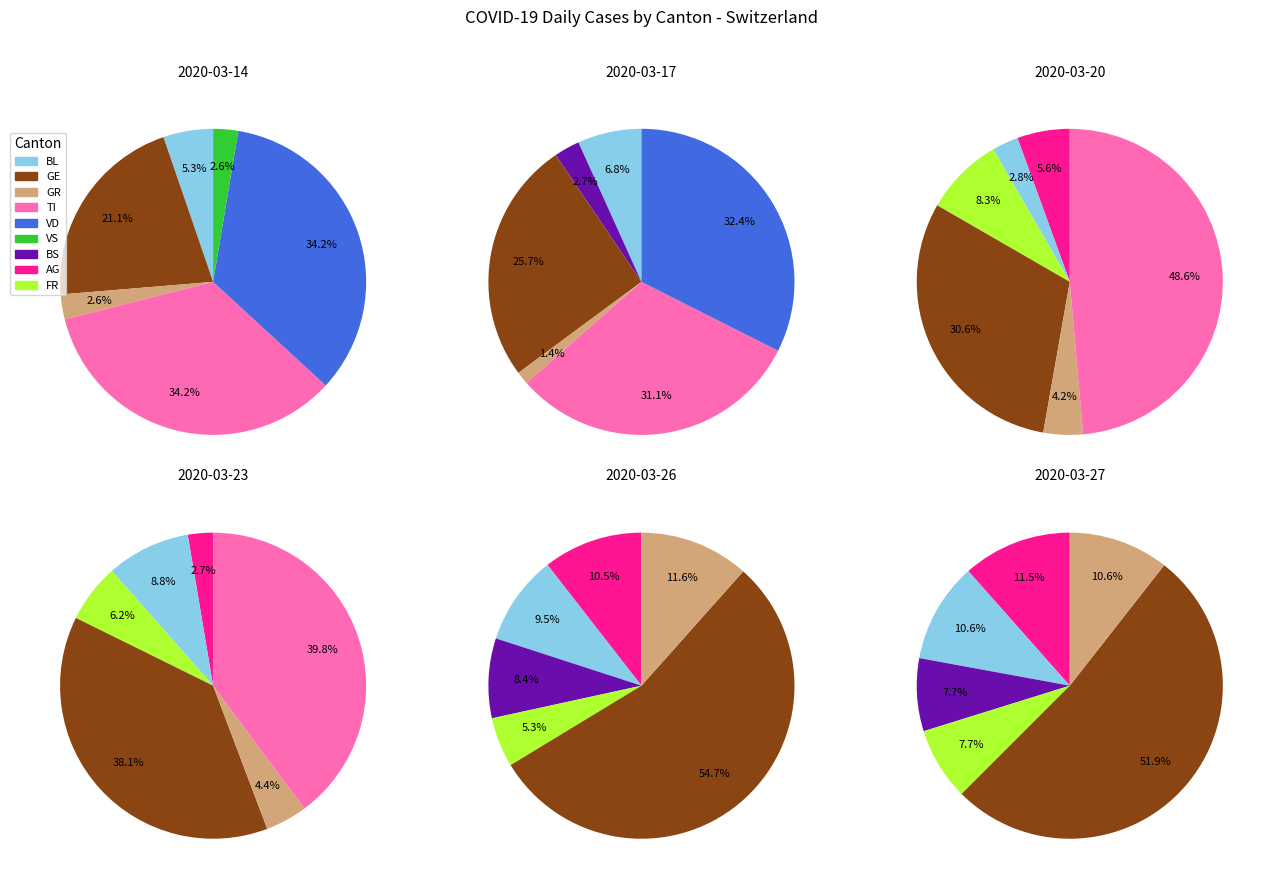

Which series changed the most between 2020-03-14 and 2020-03-24?

TI